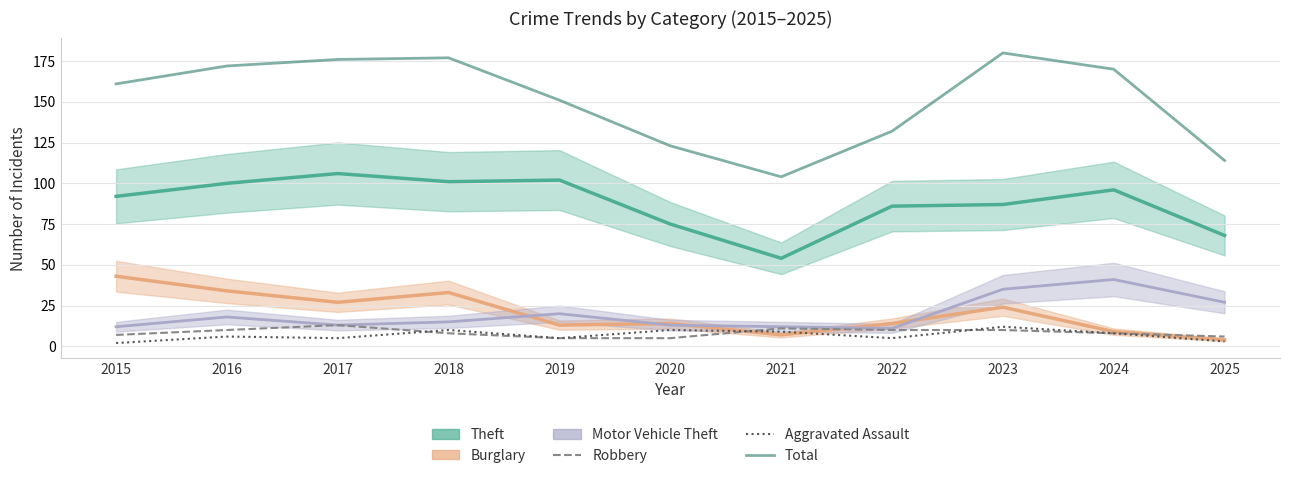

At how many categories does at least one series exceed 153?

6